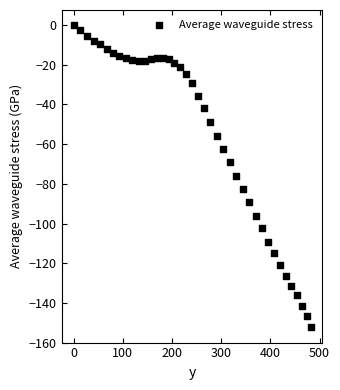

What is the range of X values (max minus min)?

481.5